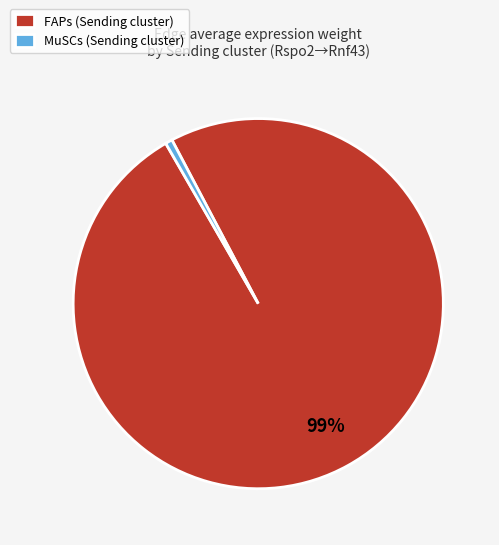

Does any single category account for the majority?

Yes